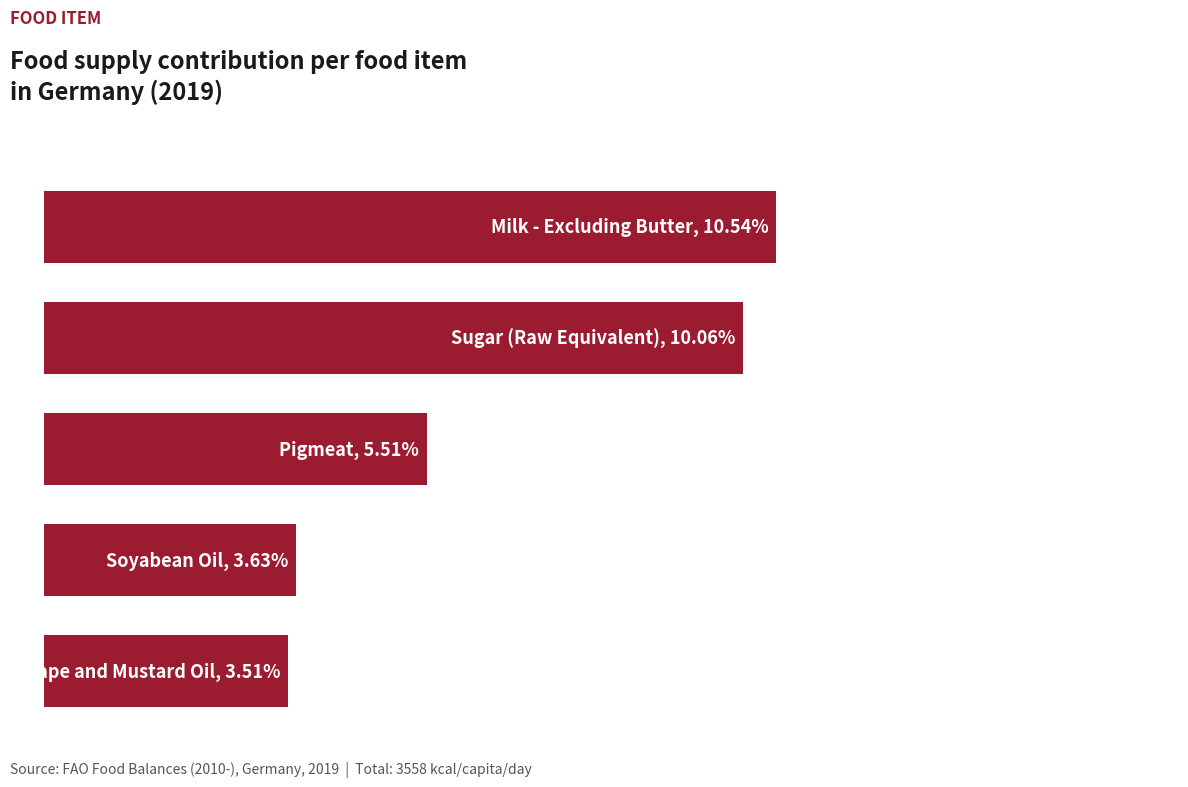

Are the bars horizontal?

Yes